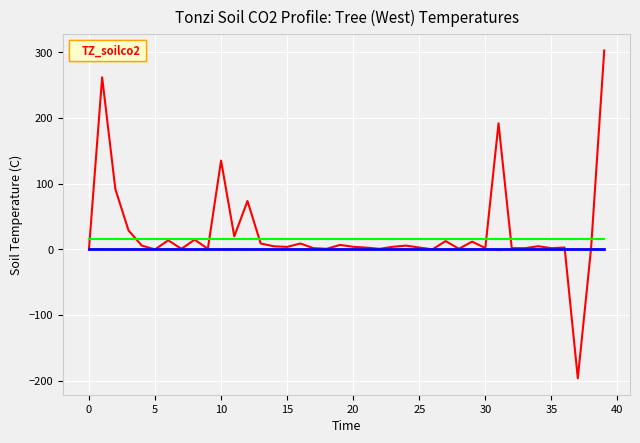

What is the maximum value shown in the chart?

303.1